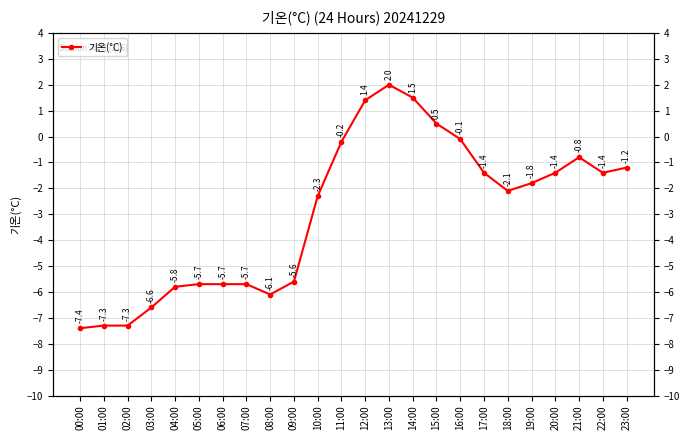

How many categories are shown in the chart?

24